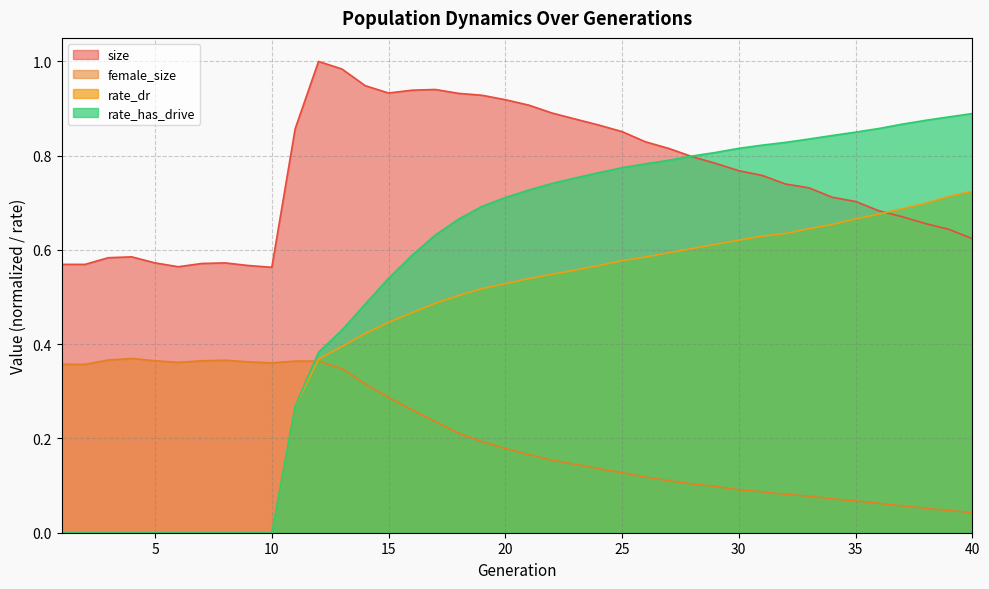

How many categories are shown in the chart?

40